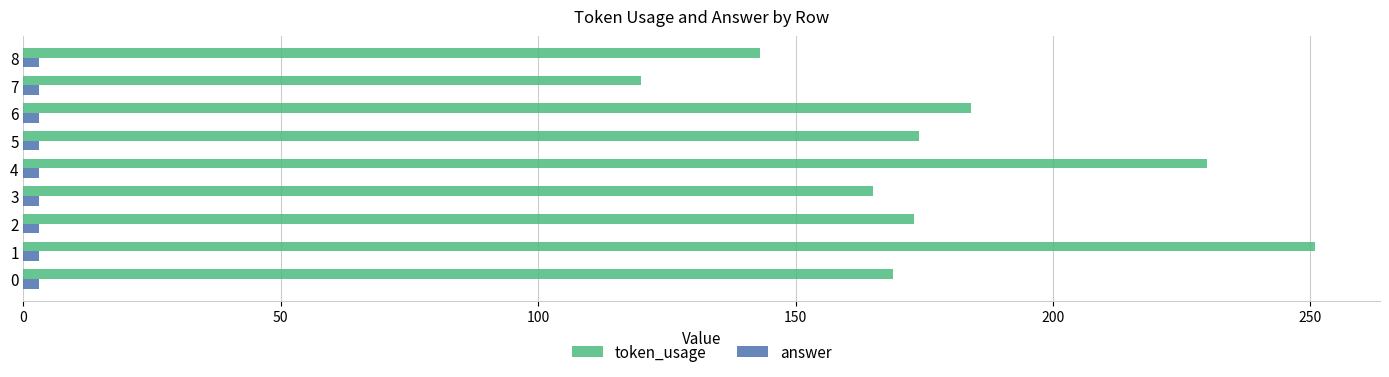

The value of token_usage at 2 is 254. True or false?

False